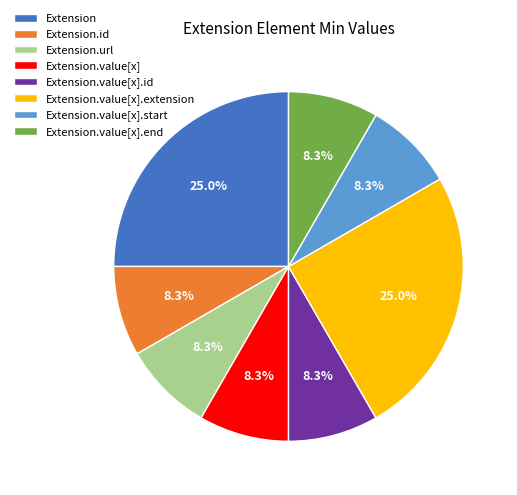

Does any single category account for the majority?

No